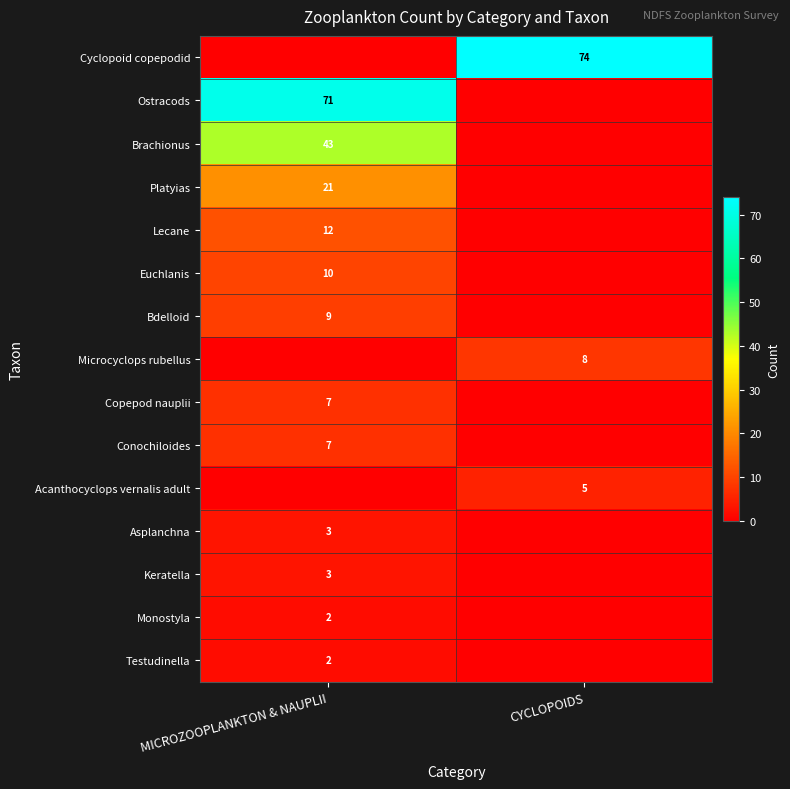

What is the difference between the highest and lowest values at CYCLOPOIDS?

74